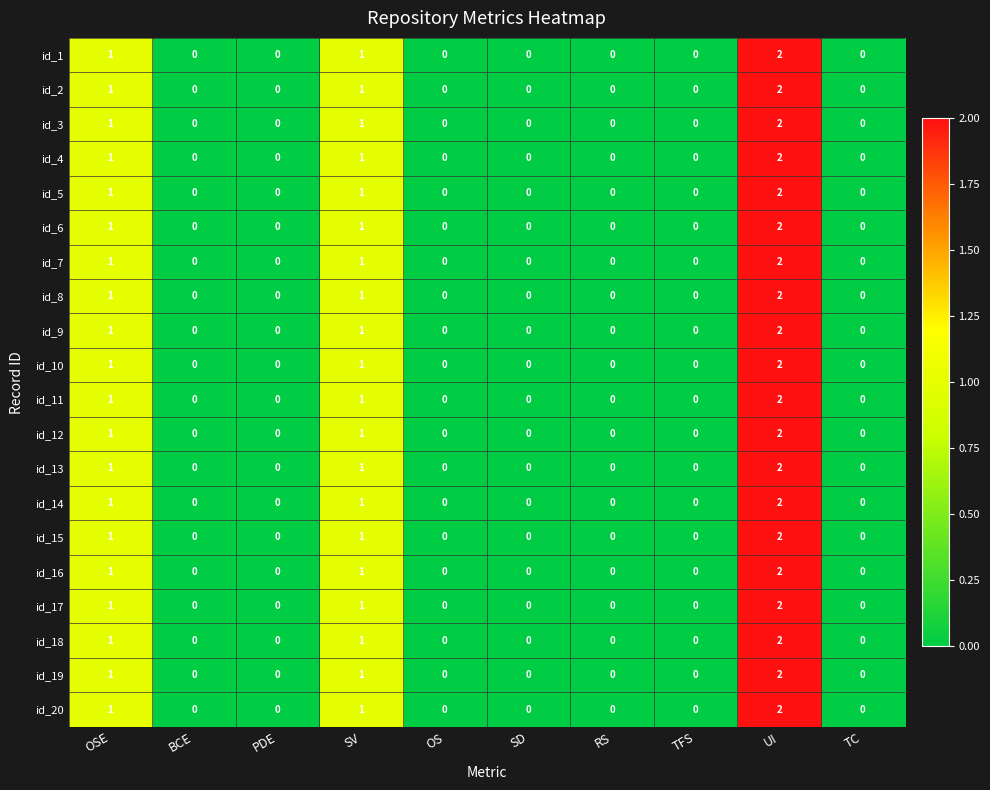

Is it true that id_1 equals -1 at TC?

False